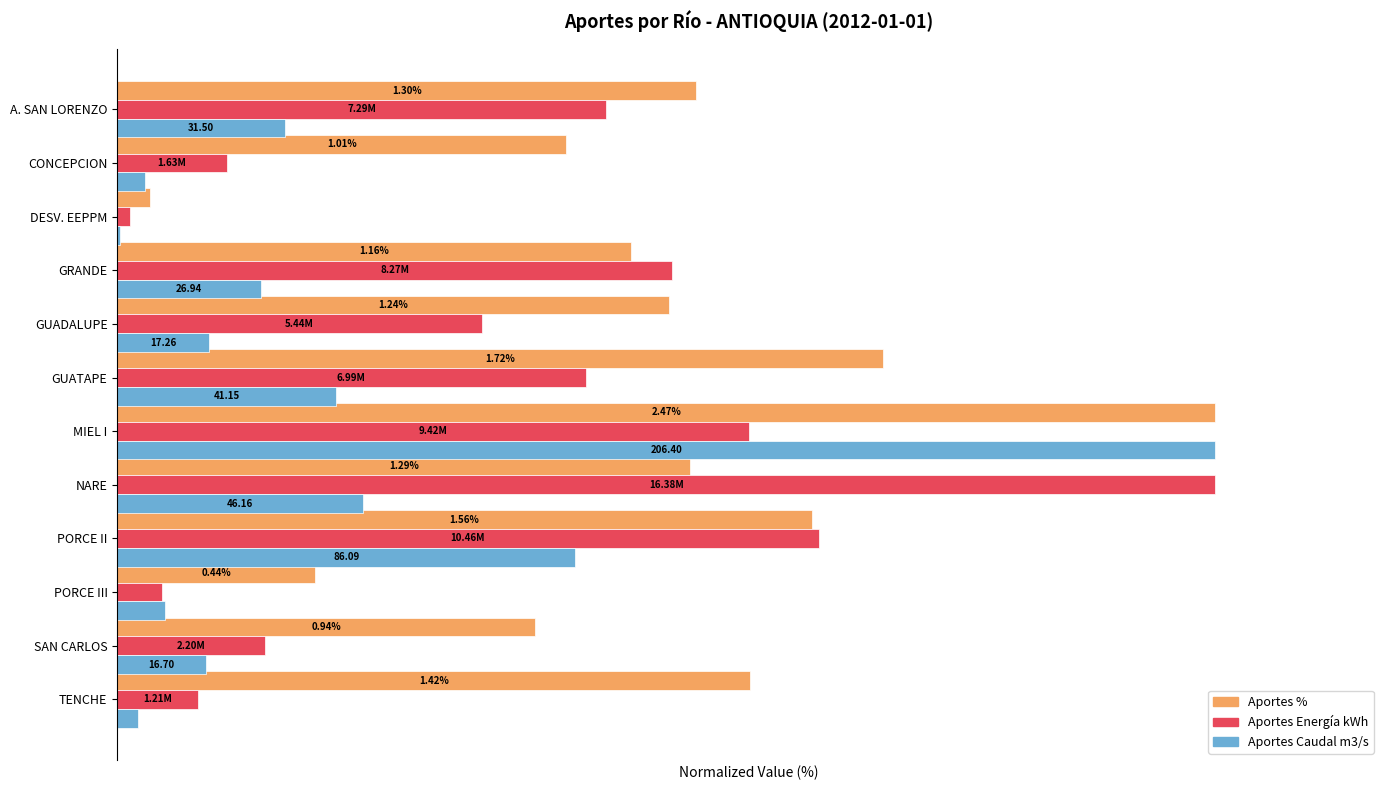

What are all the series names shown in the legend?

Aportes %, Aportes Energía kWh, Aportes Caudal m3/s